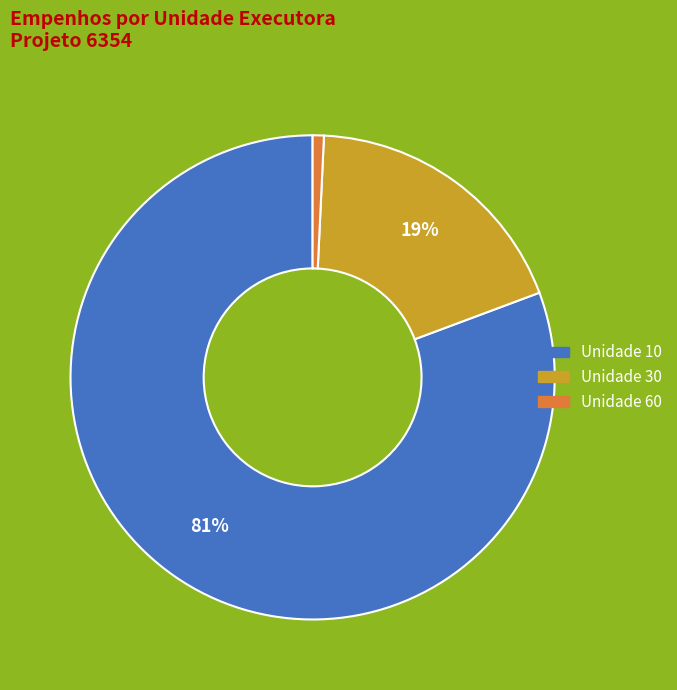

Does any single category account for the majority?

Yes